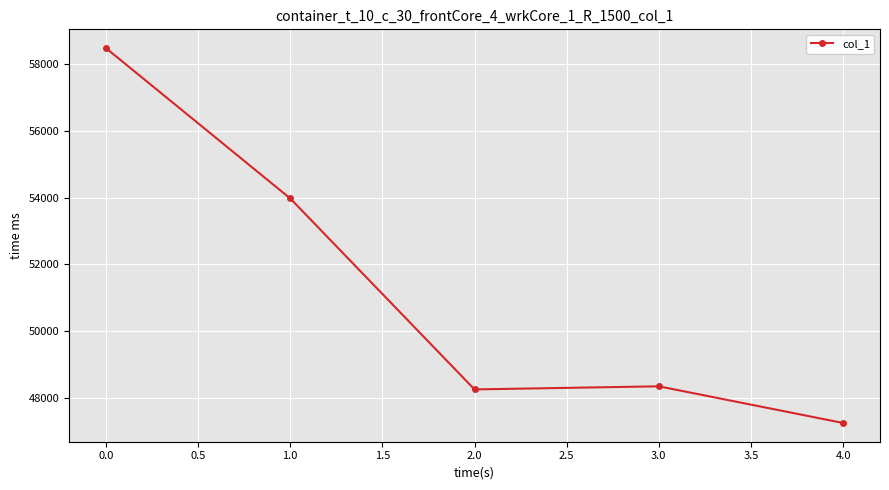

True or false: the data shows 58488 at 0.0.

True